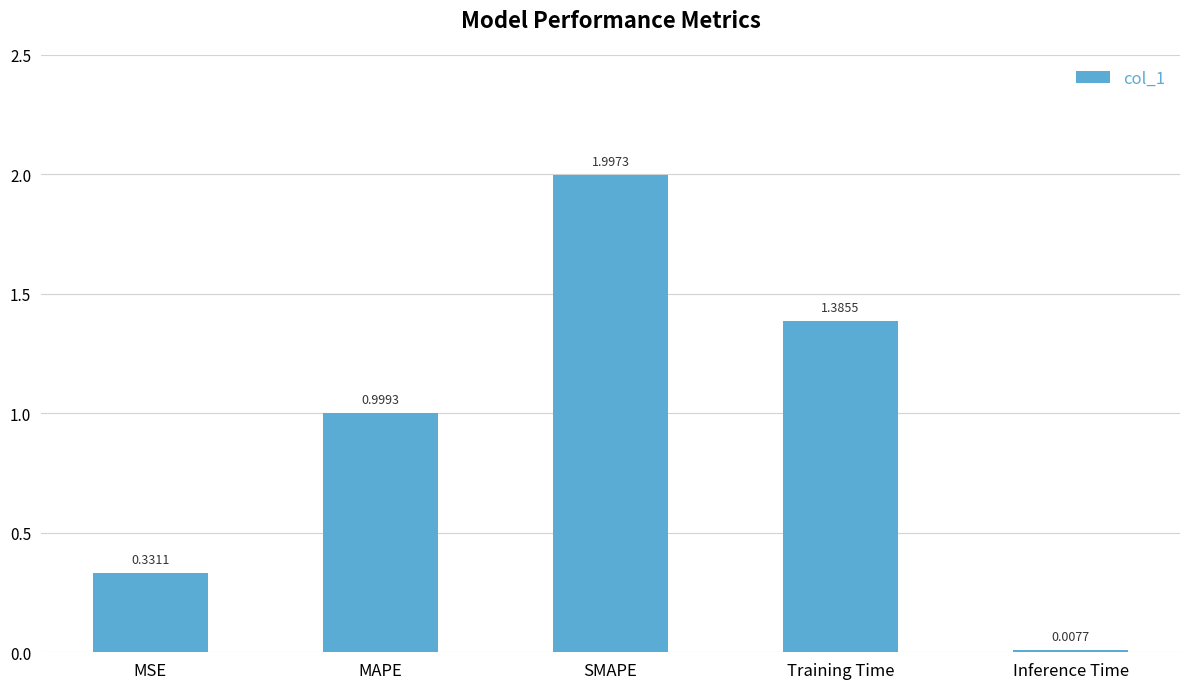

What is the greatest value displayed?

2.0